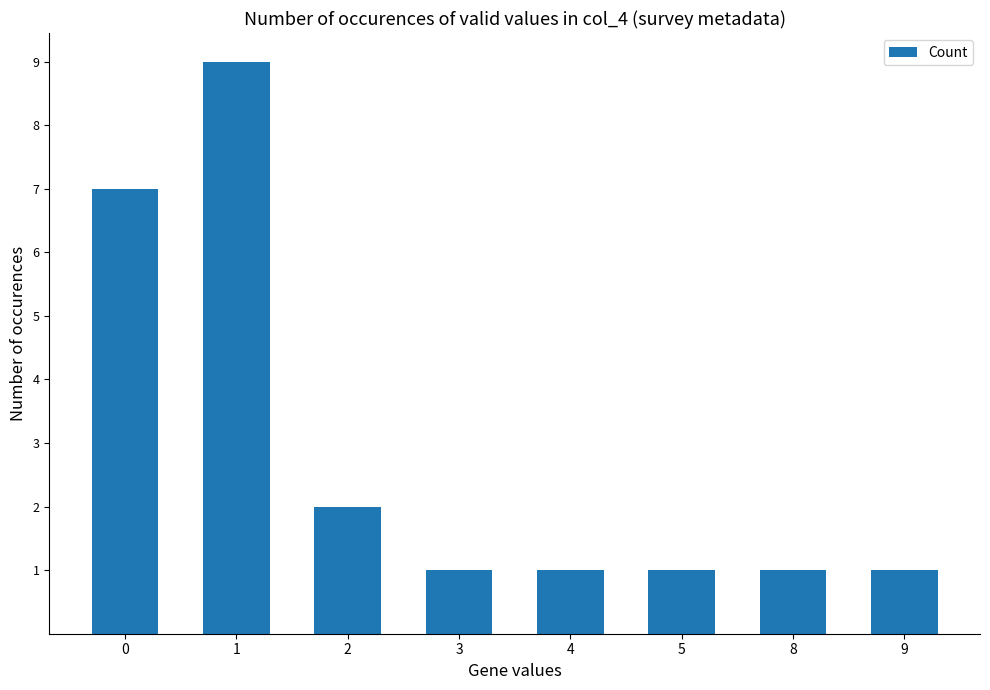

At which category does the chart reach its peak across all series?

1